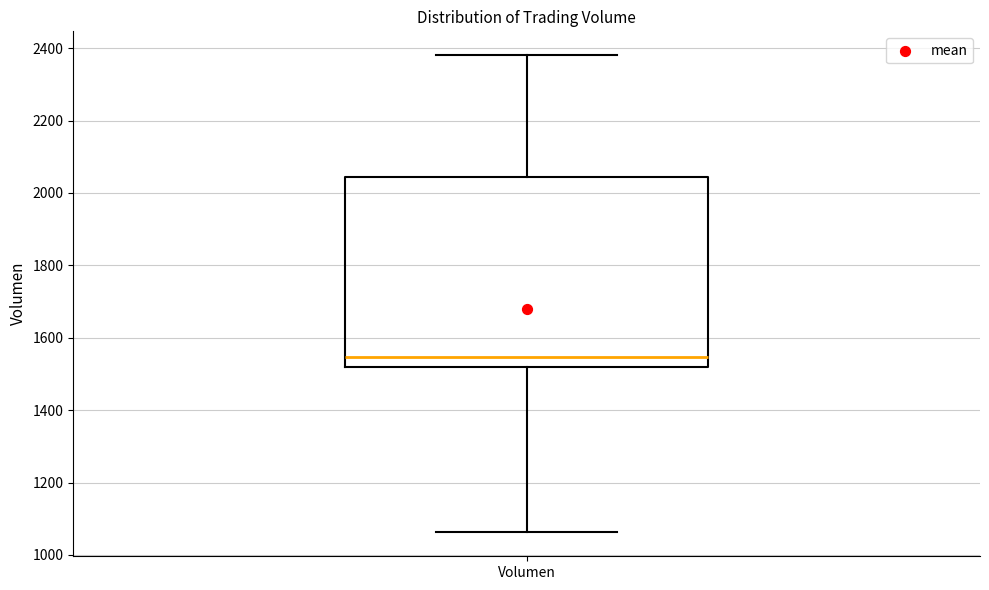

Read this box plot against the y-axis: the position of the median line, the range covered by the box, and the ends of both whiskers. The values are not printed on the chart, so give them approximately, as read against the axis.

median 1540, box 1520 to 2040, whiskers 1060 to 2380